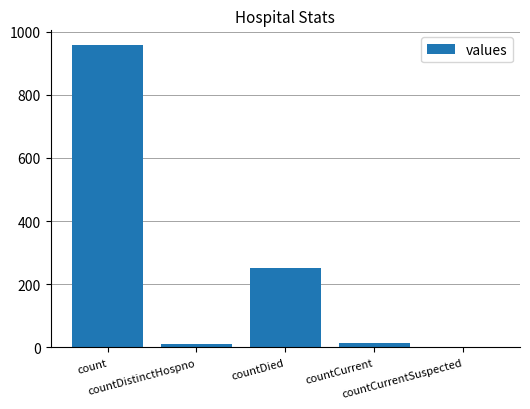

What is the sum of all values?

1232